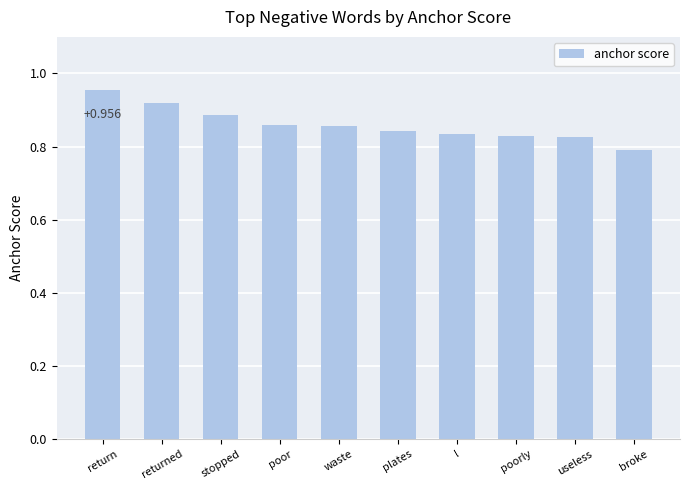

At which label is the value closest to 0?

broke